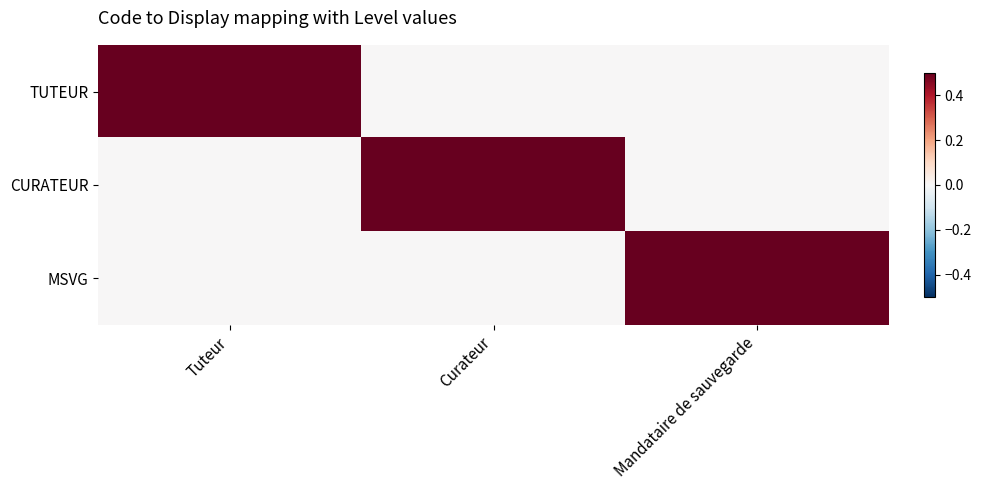

At how many categories does at least one series exceed 0?

3